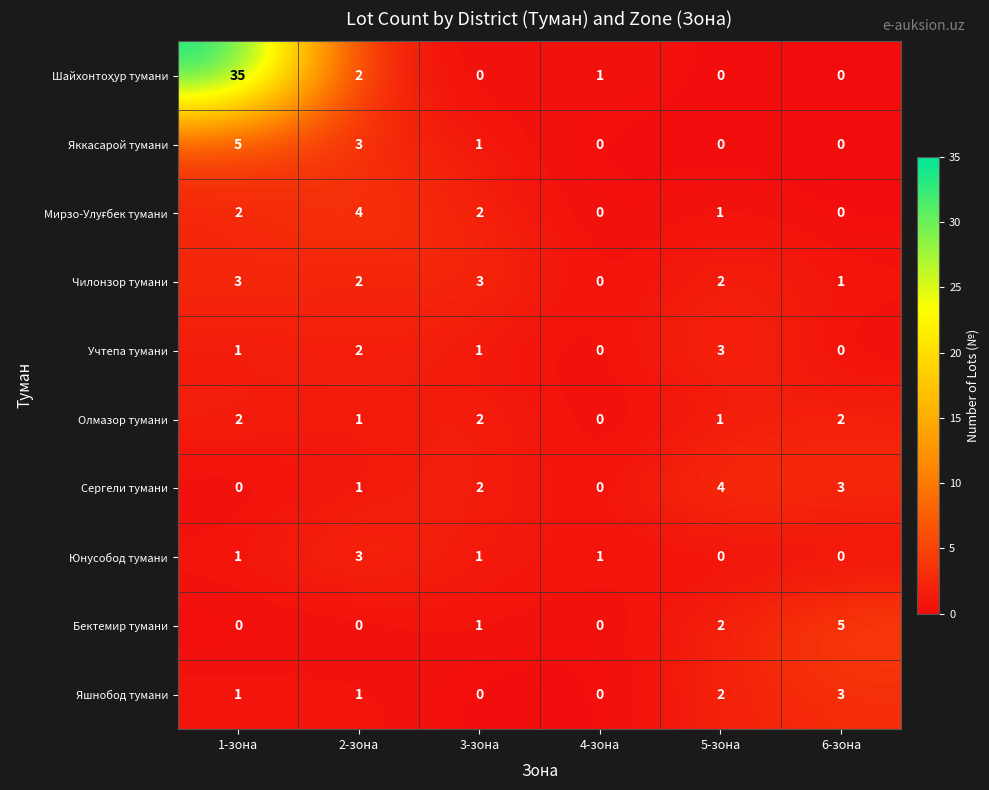

At which category is the sum across all series the highest?

1-зона